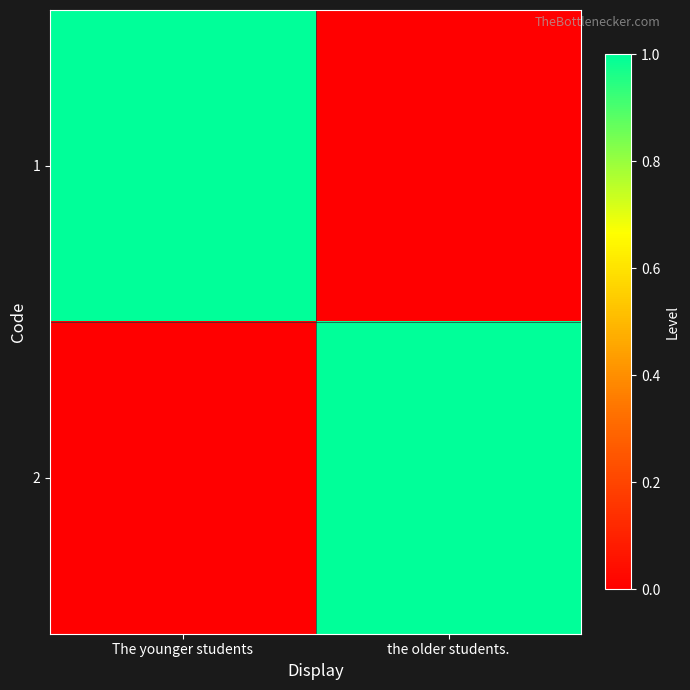

Reading right to left, list all the values displayed in this chart.

1: the older students.=0	The younger students=1
2: the older students.=1	The younger students=0